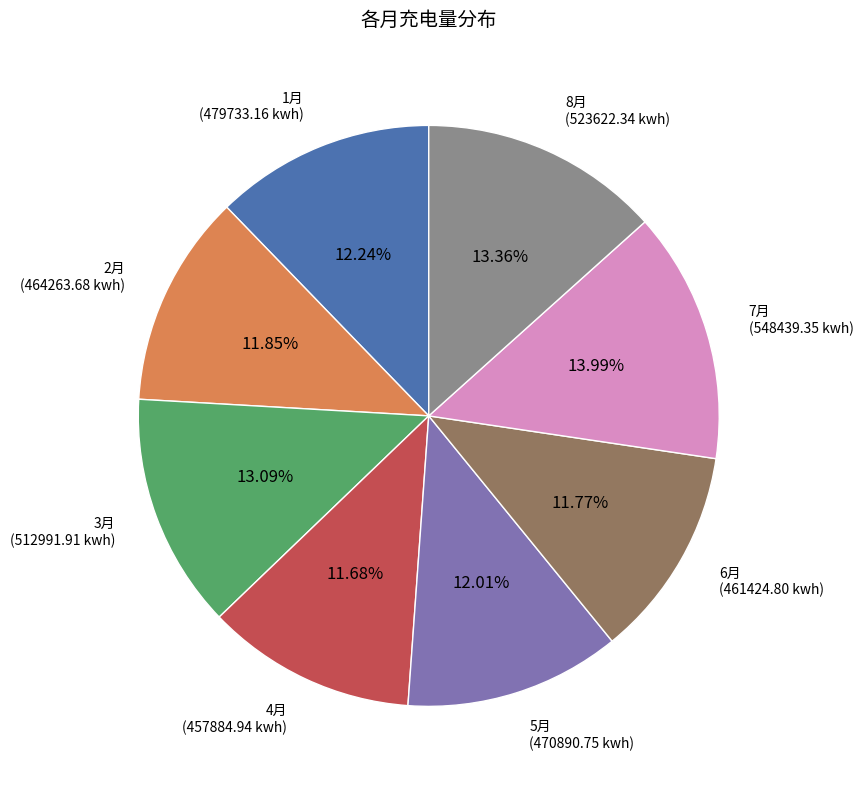

To the nearest percent, what percentage of the pie is 4月?

12%